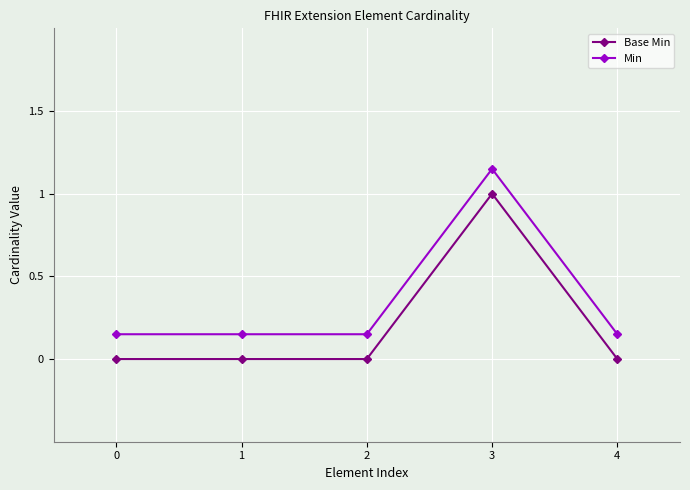

The Min series shows 0.0 at 4. True or false?

False